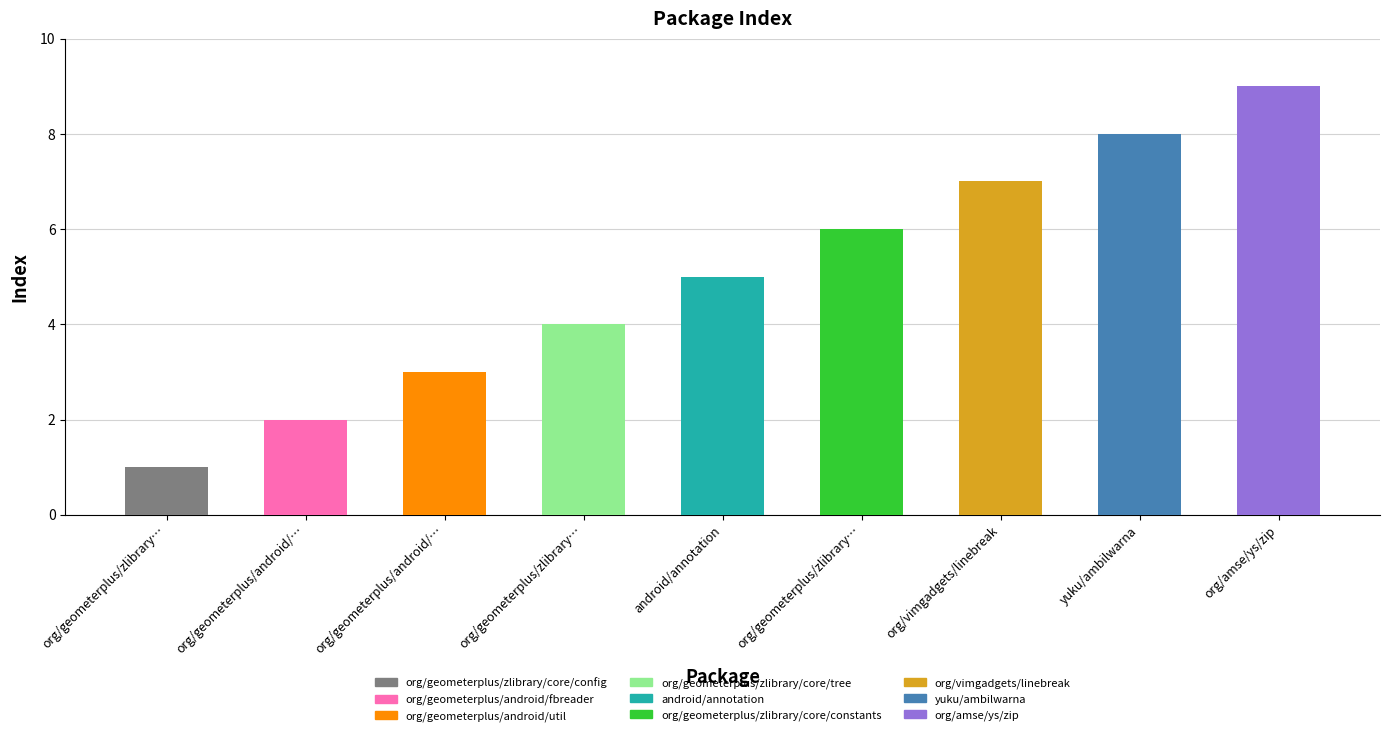

What is the average value?

5